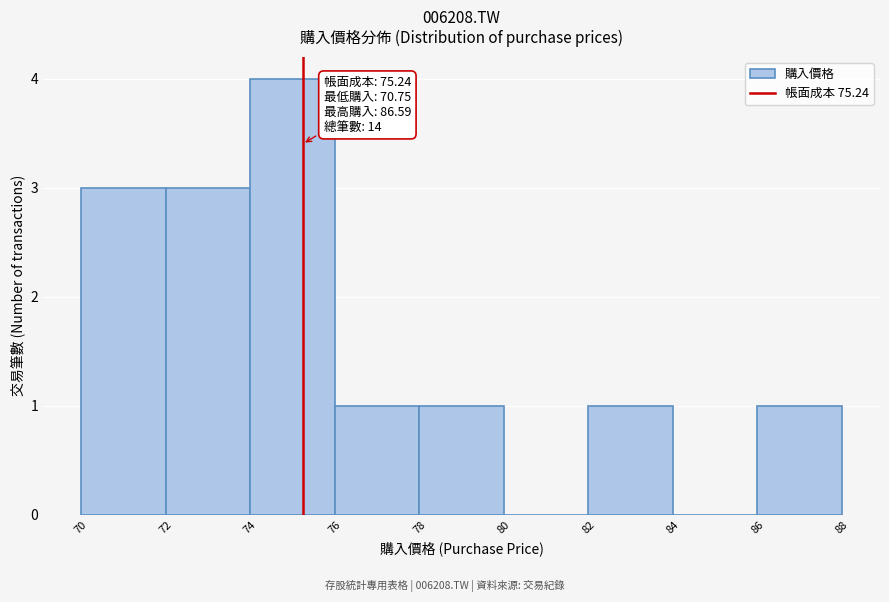

Over which range of the x-axis is the bar tallest?

74 to 76